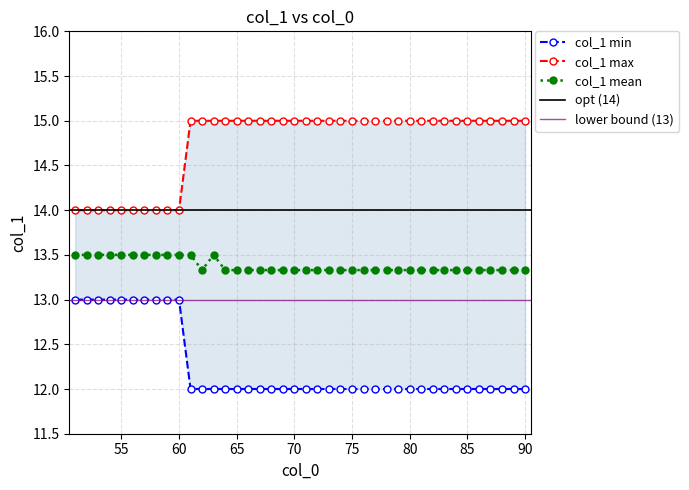

Is it true that col_1_mean equals 13.3 at 69?

True